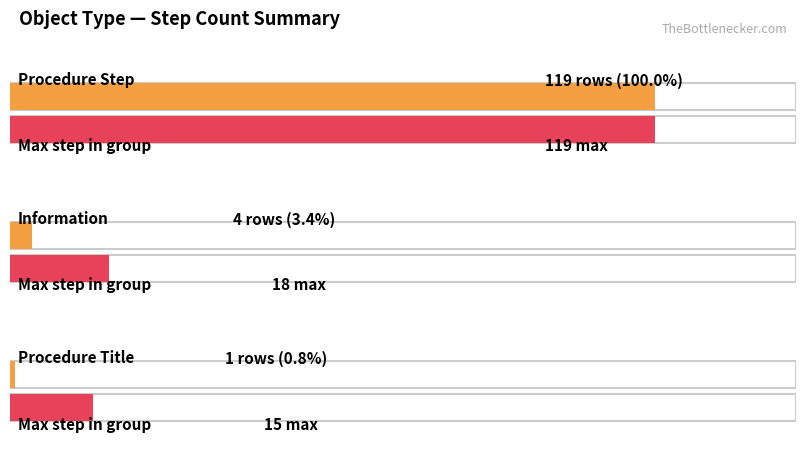

List the labels in order of value, smallest first.

Procedure Title, Information, Procedure Step